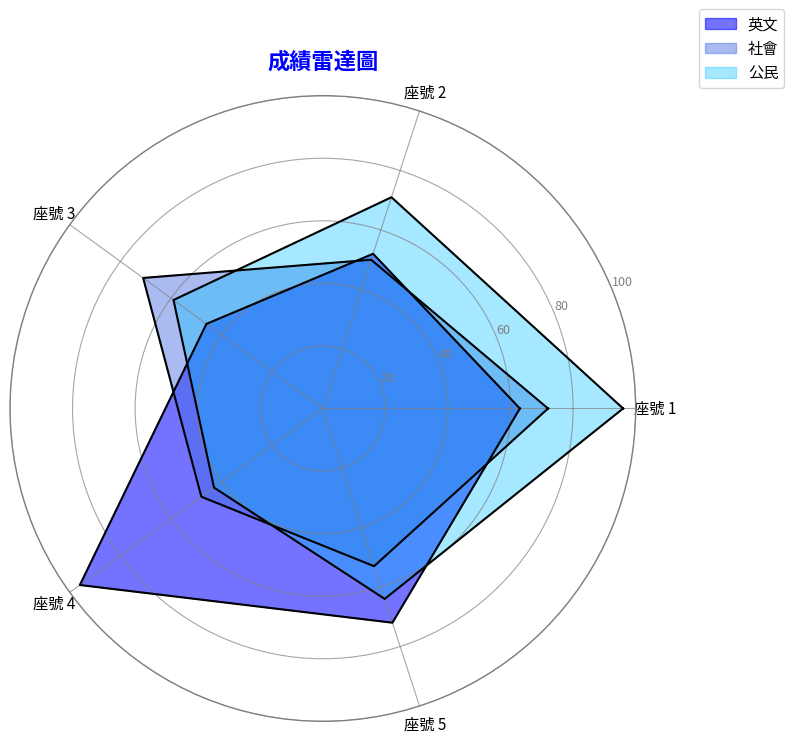

At which label does 社會 reach its peak?

1